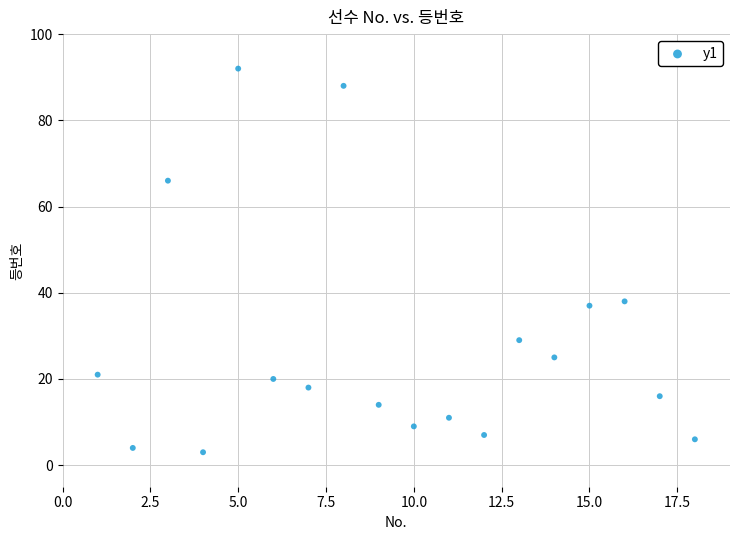

What is the range of Y values (max minus min)?

89